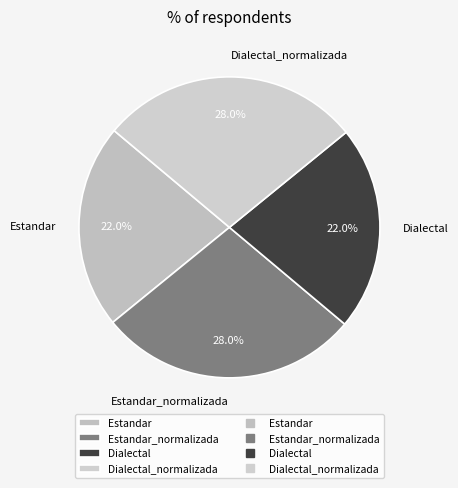

Is Estandar_normalizada the majority of the pie?

No